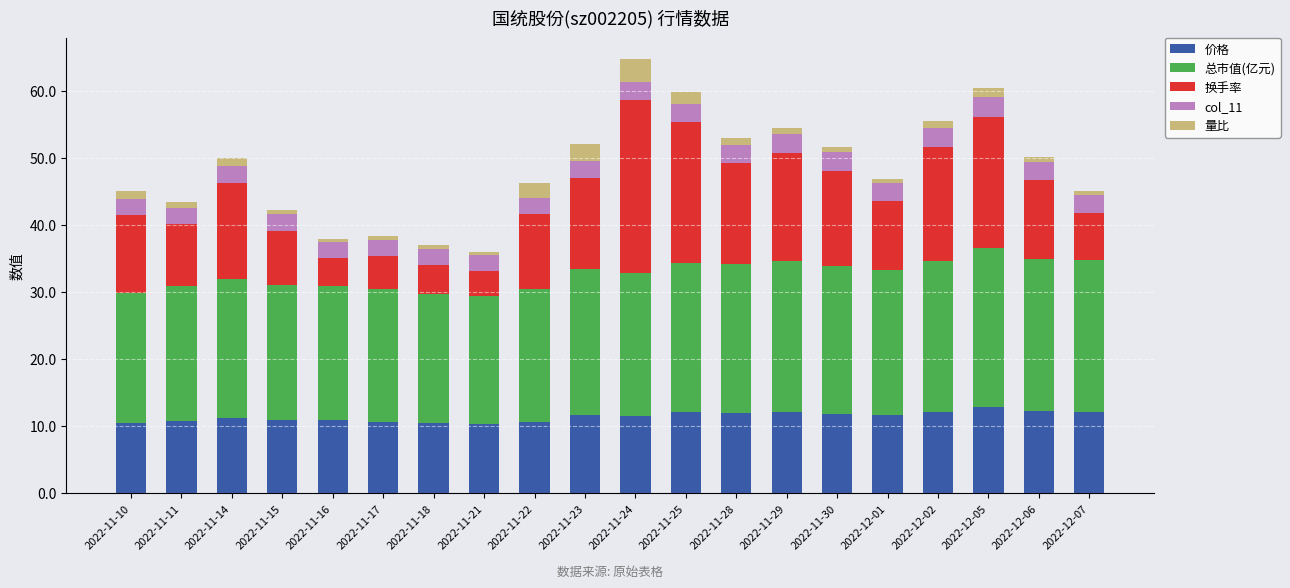

What is the maximum value for 价格?

12.8